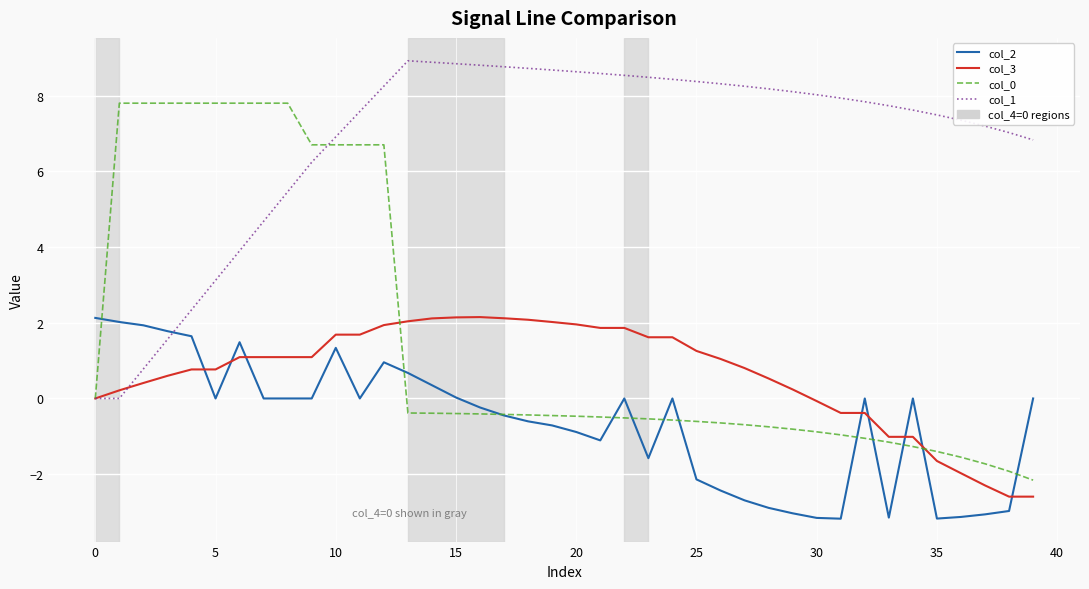

Which series has the largest total across all categories?

col_1